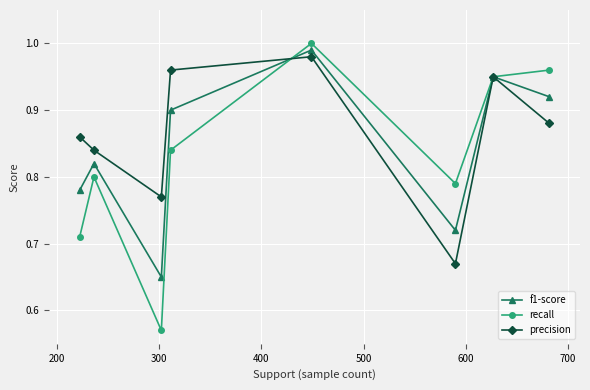

Which series has the largest total across all categories?

precision